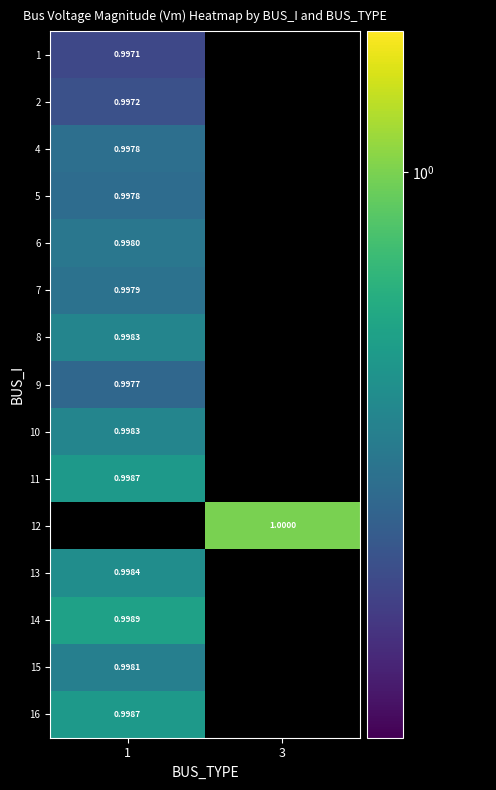

The 1 series shows 1.0 at 1. True or false?

True